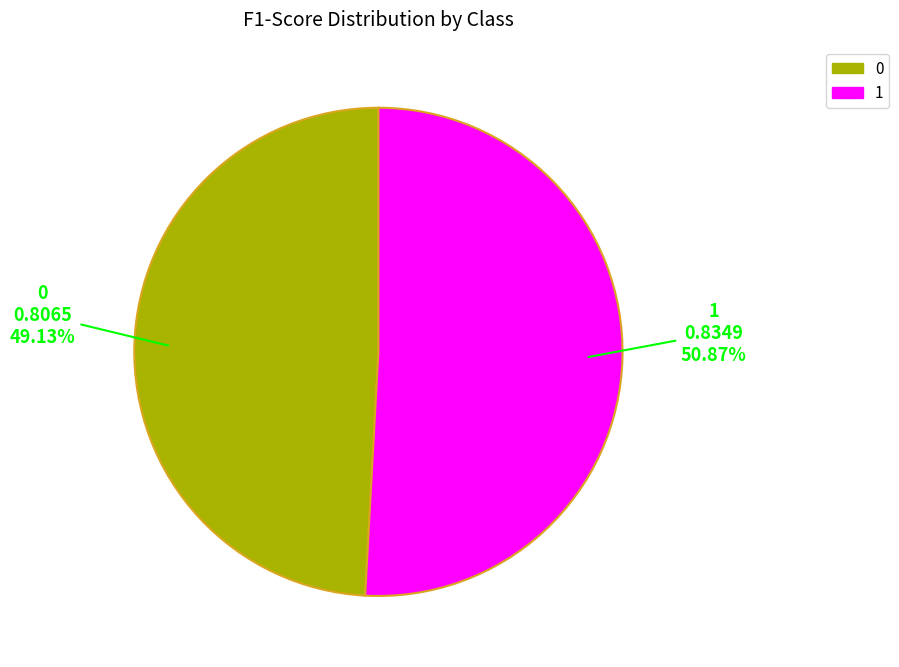

What percentage is the 1 slice, to the nearest percent?

51%